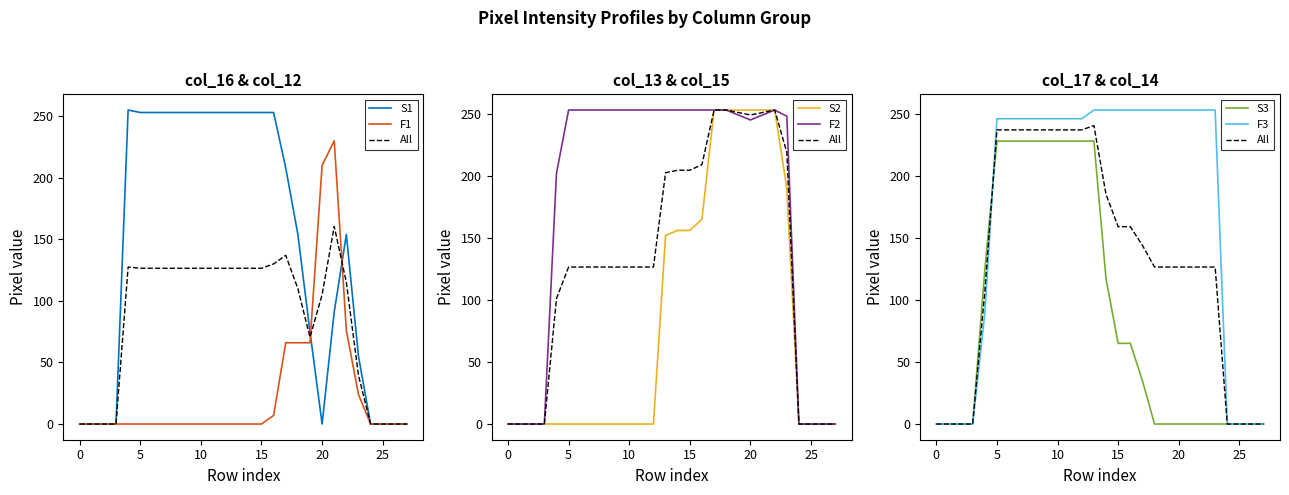

True or false: col_15 has more than 2 interior local peaks.

False